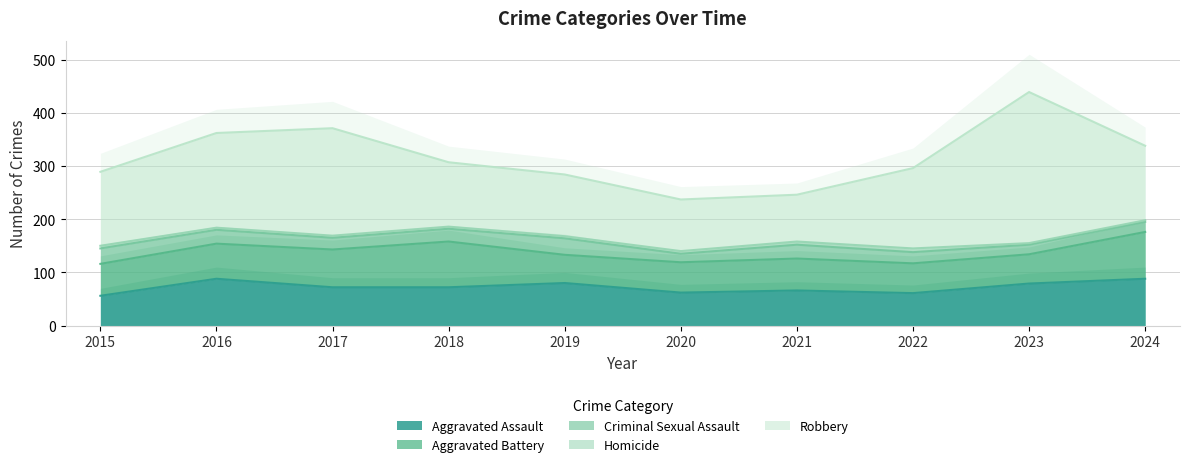

Does the chart have visible grid lines?

Yes